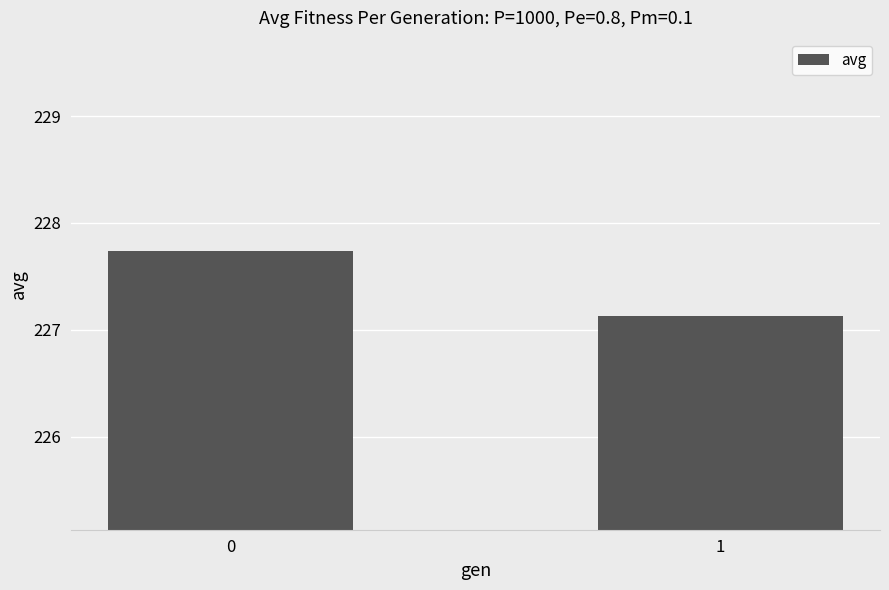

What is the sum of all values?

454.9